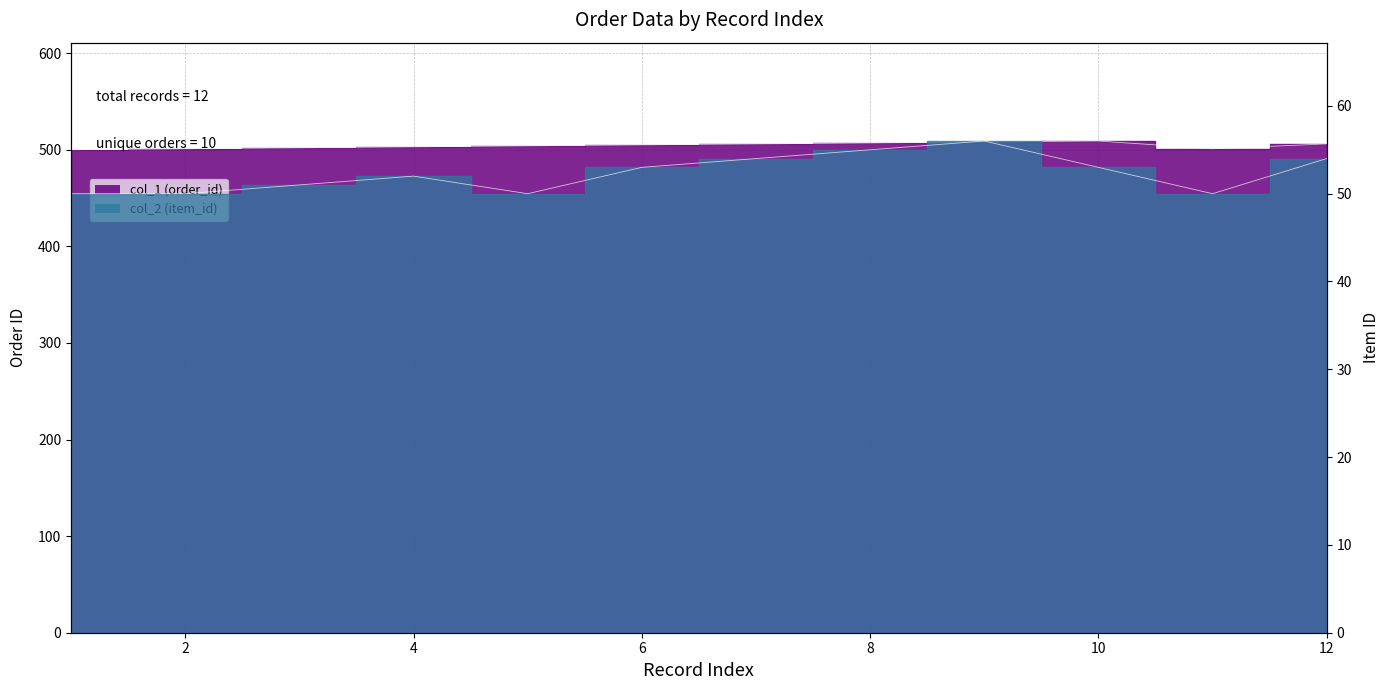

Read the col_1 (order_id) value at 12.

506